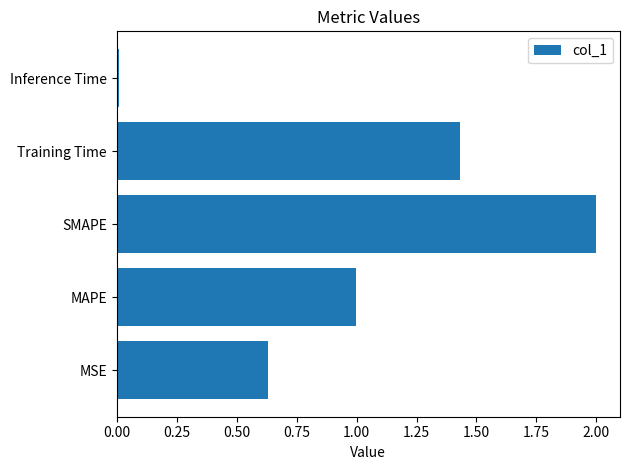

What is the difference between the second highest and second lowest values?

0.8